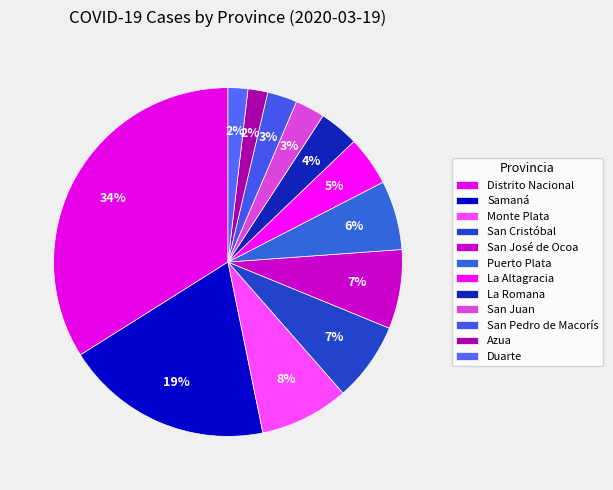

How many slices are in this pie chart?

12